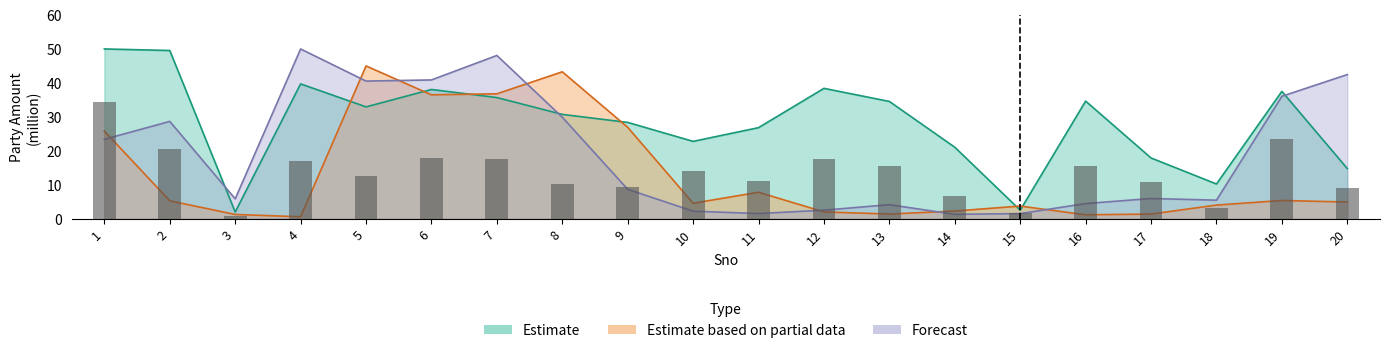

List the series in order of their overall mean, lowest first.

Estimate based on partial data, Forecast, Estimate